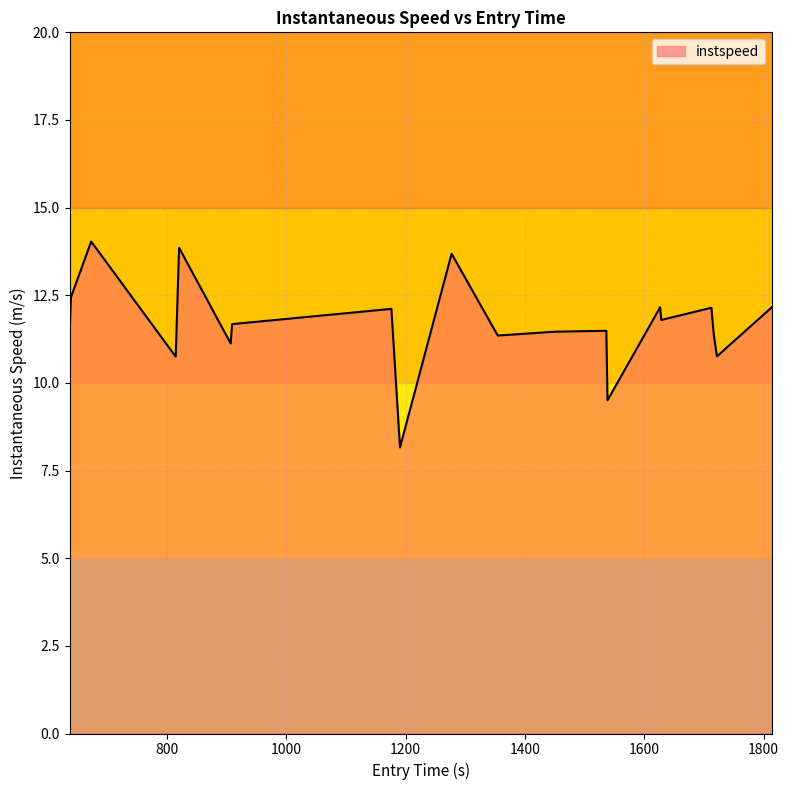

Count the number of categories in the chart.

20